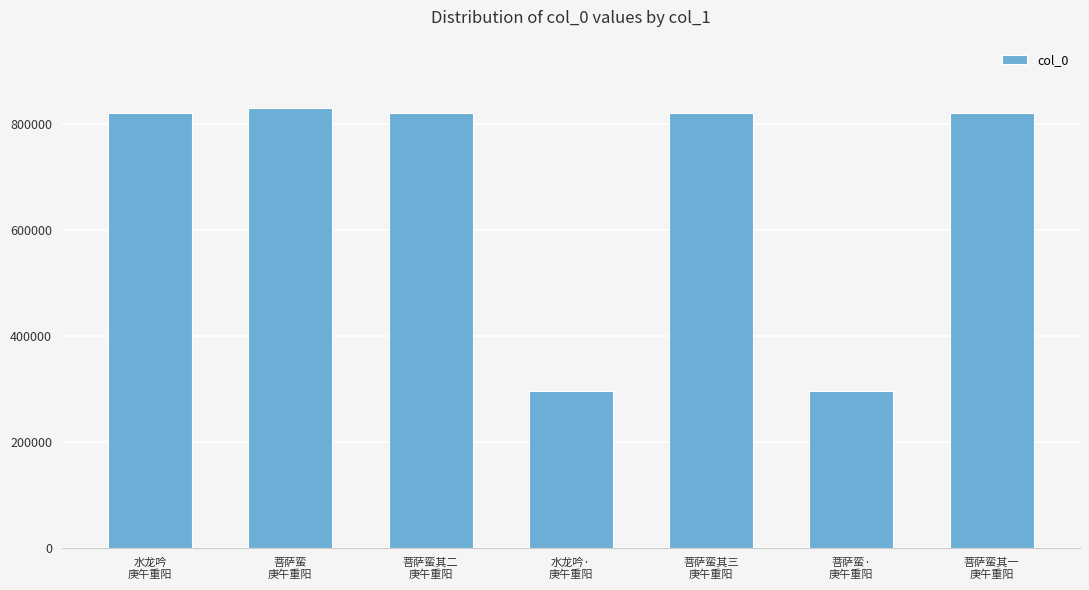

What is the label of the 5th bar from the right?

菩萨蛮其二
庚午重阳